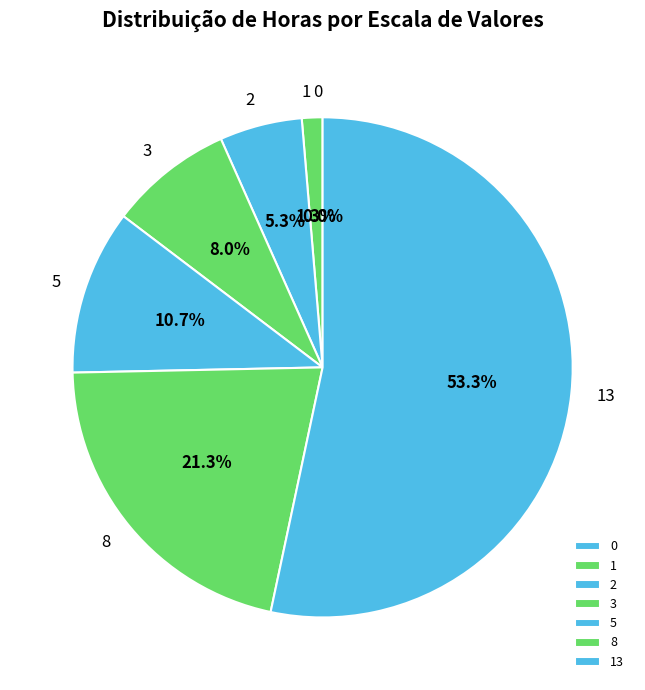

How many segments does this pie chart have?

7